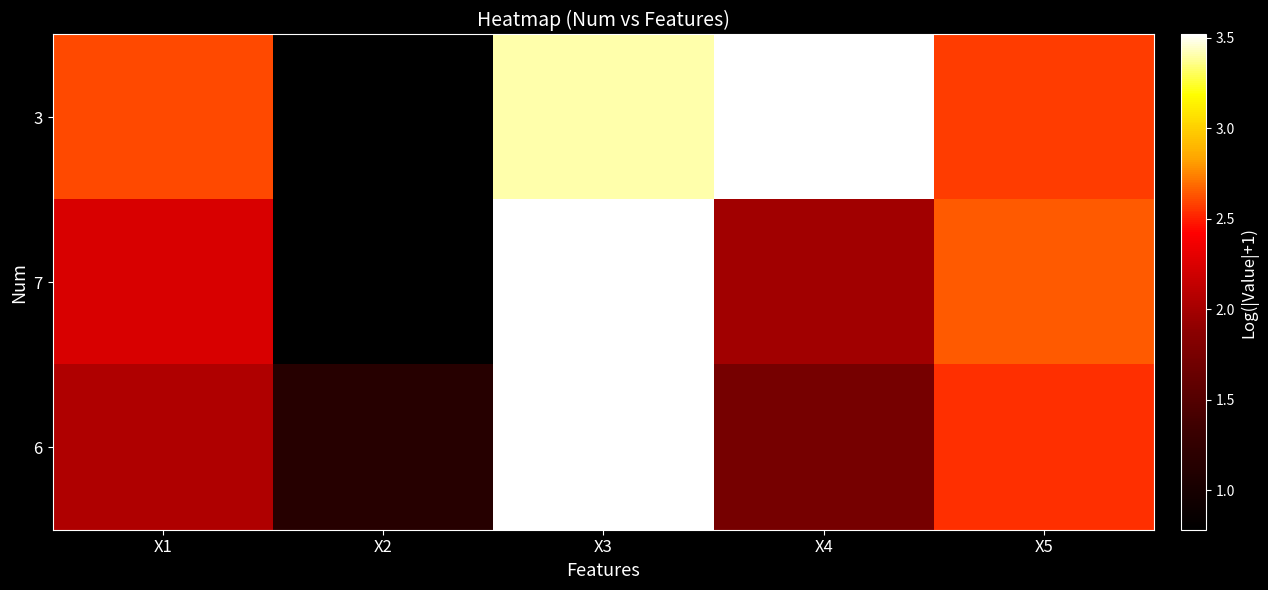

What is the difference between the highest and lowest values at X3?

0.1